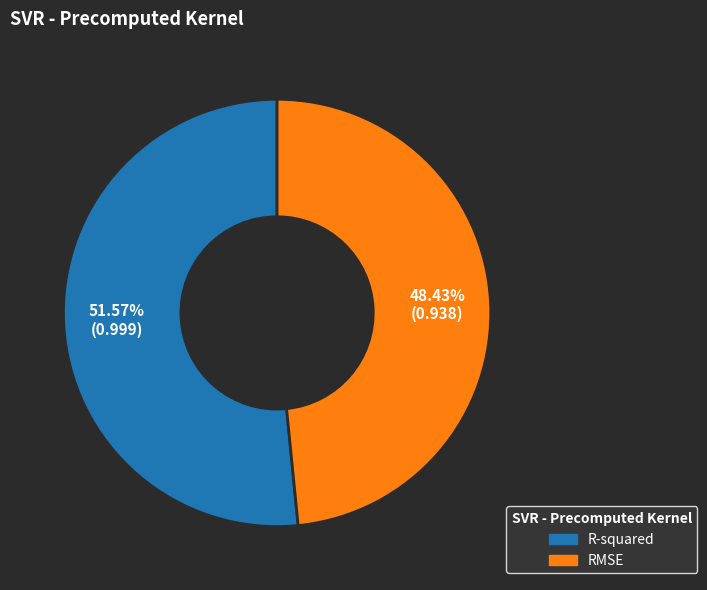

Is it true that R-squared is 52% of the pie?

True